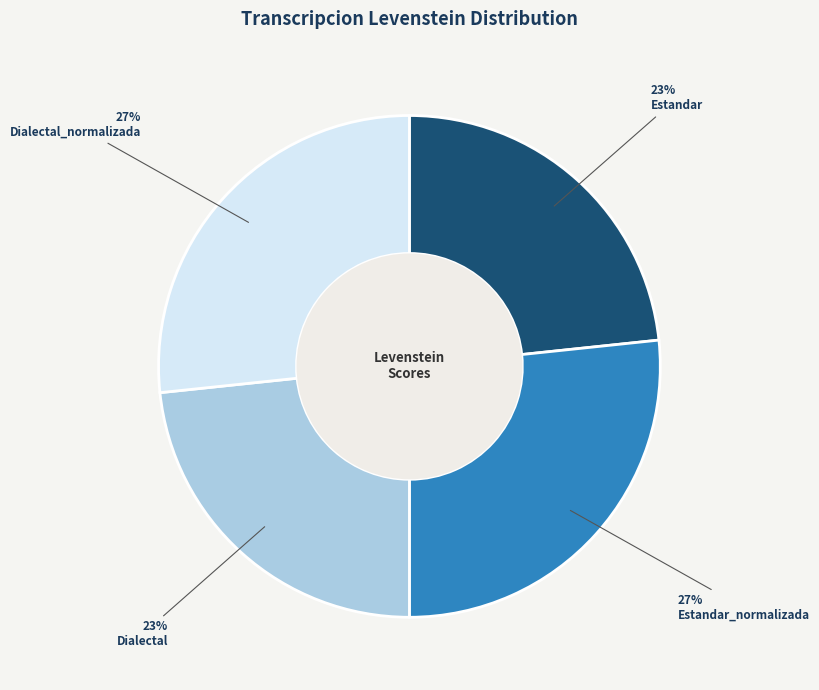

Is there a majority slice in this chart?

No